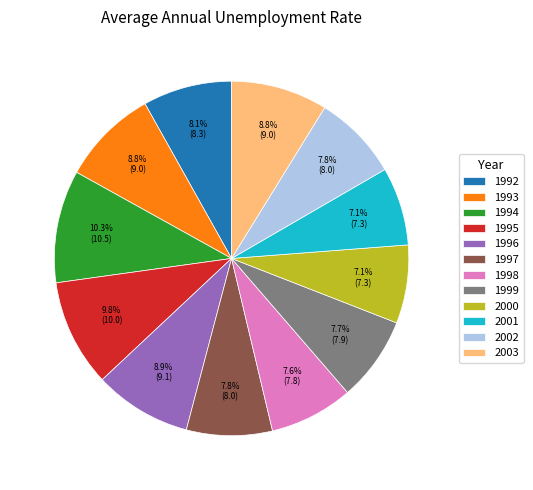

To the nearest percent, what portion does 1998 represent?

8%